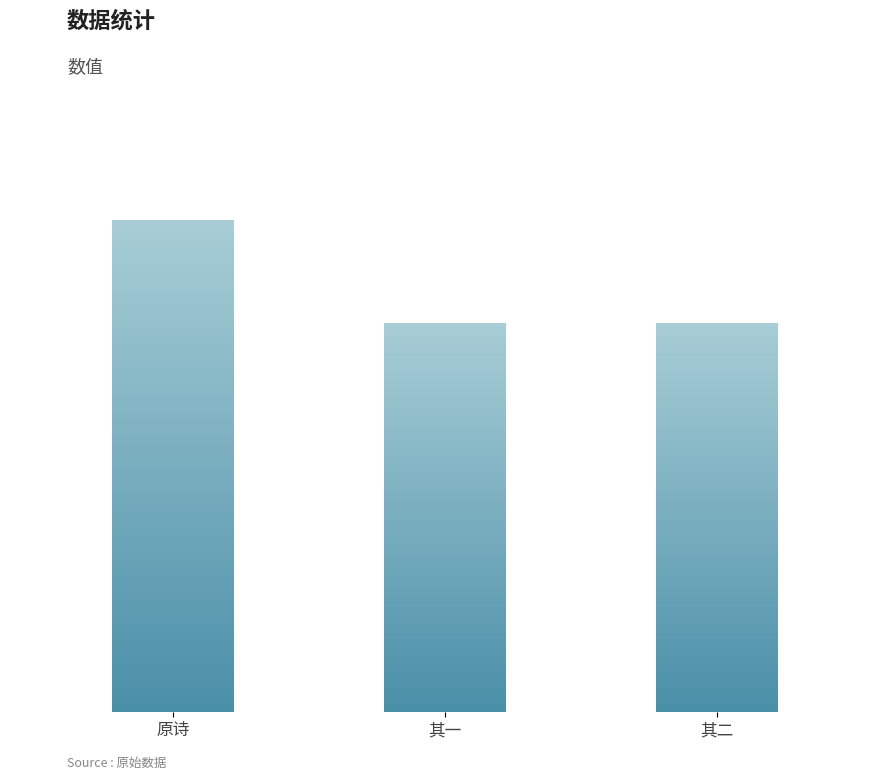

Are the bars horizontal?

No